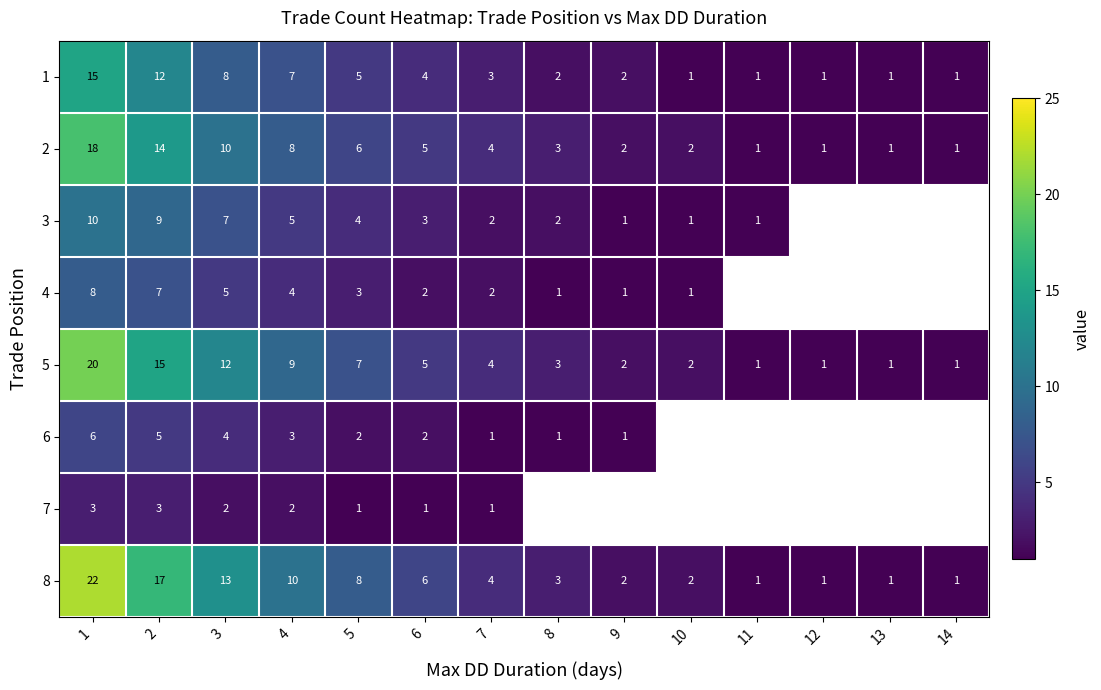

How many values in the 8 series are below 4?

7